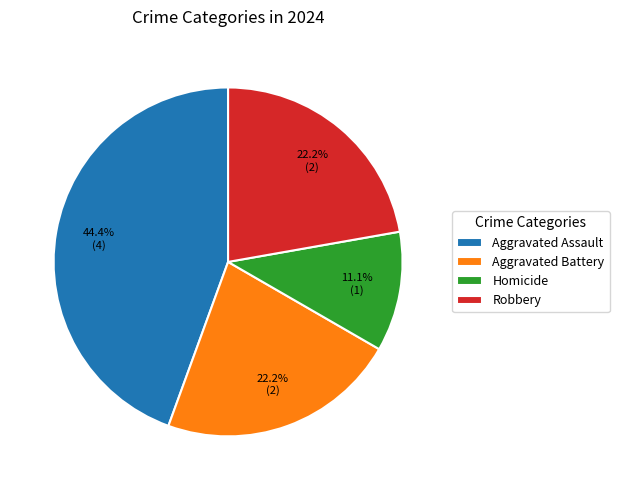

What percentage do Aggravated Assault and Homicide together represent?

55.6%